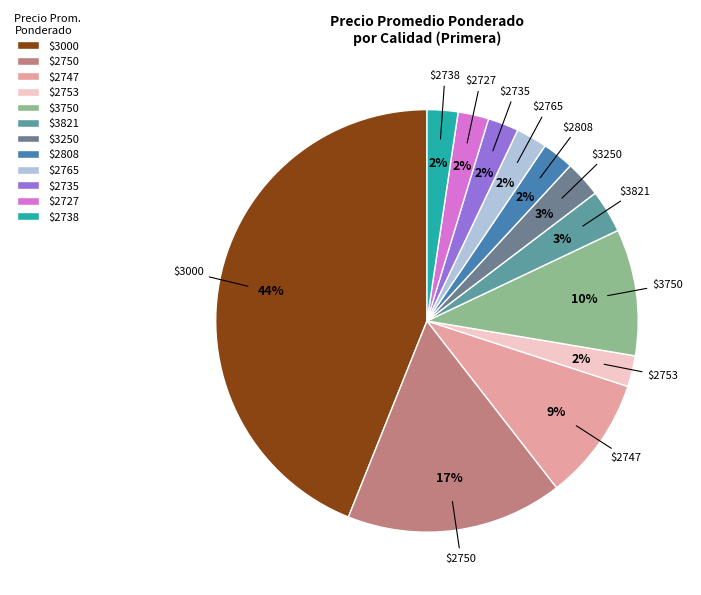

Does any single category account for the majority?

No